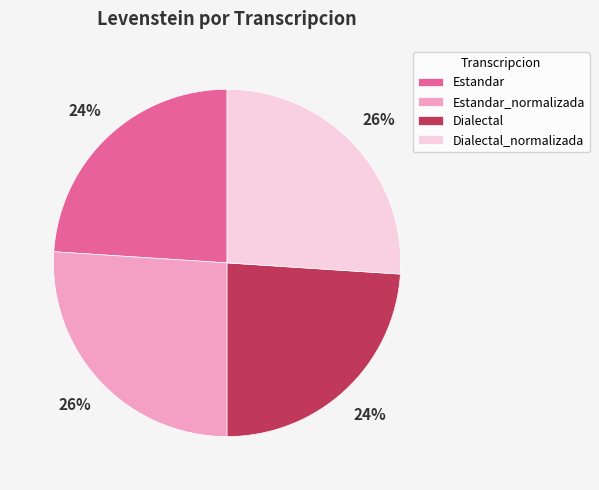

What is the ratio of the value at Dialectal_normalizada to the value at Estandar?

1.1